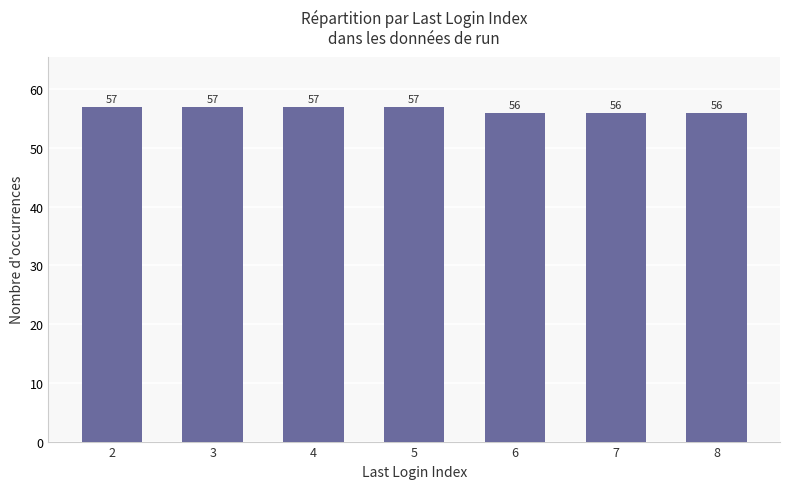

Reading right to left, what are all the values shown in this chart?

56	56	56	57	57	57	57